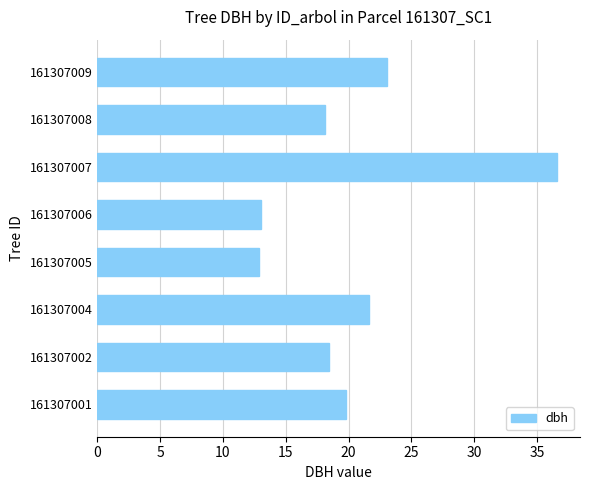

Approximately how many times larger is the value at 161307005 compared to 161307009?

0.6